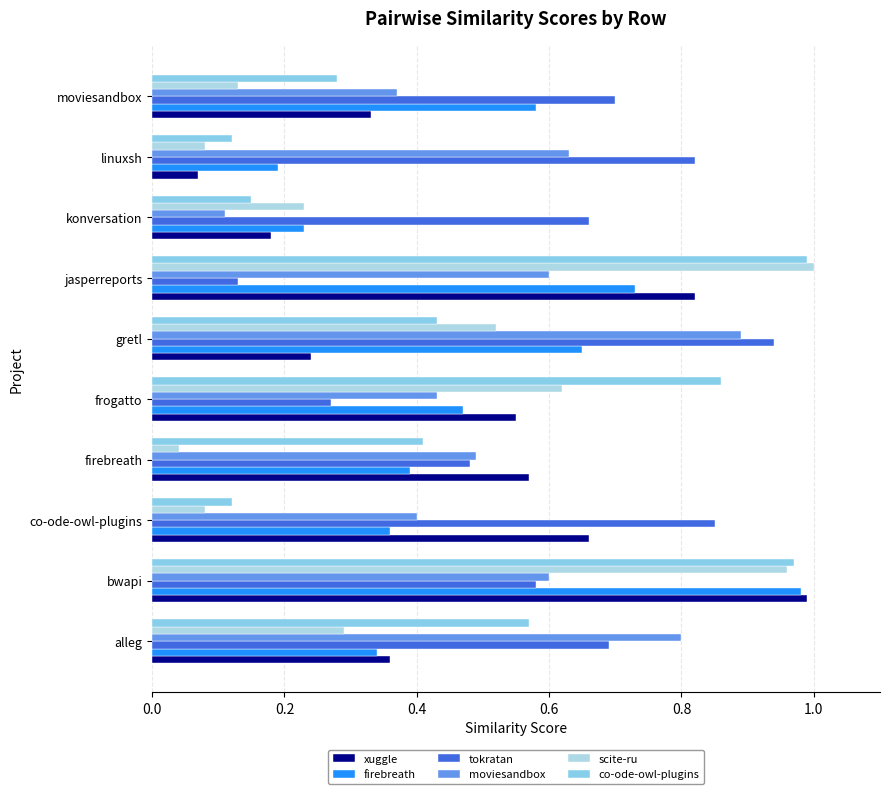

Count the number of categories in the chart.

10